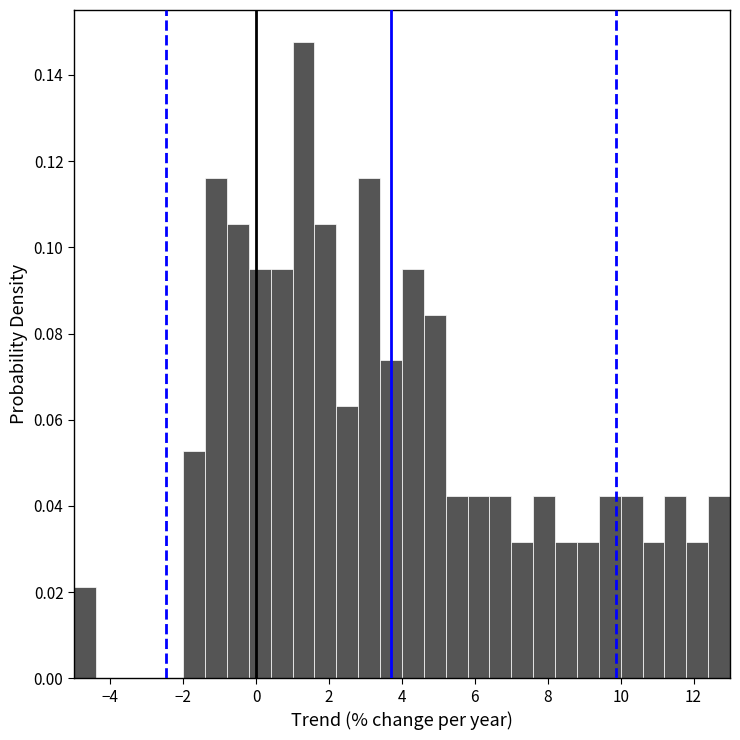

Read against the x-axis, roughly where is the centre of the tallest bar?

1.4